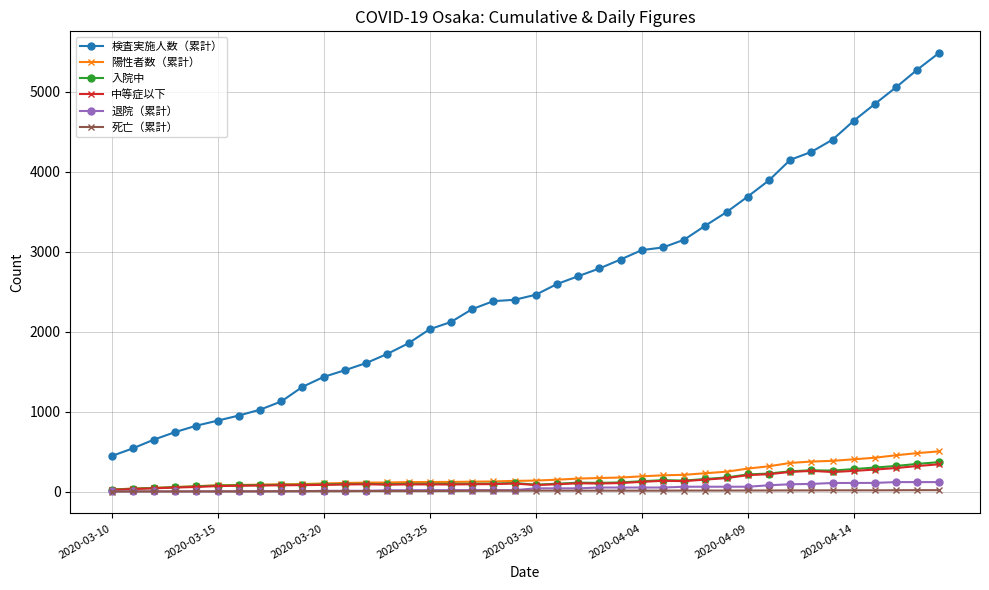

True or false: 検査実施人数（累計） and 入院中 cross at least once.

False